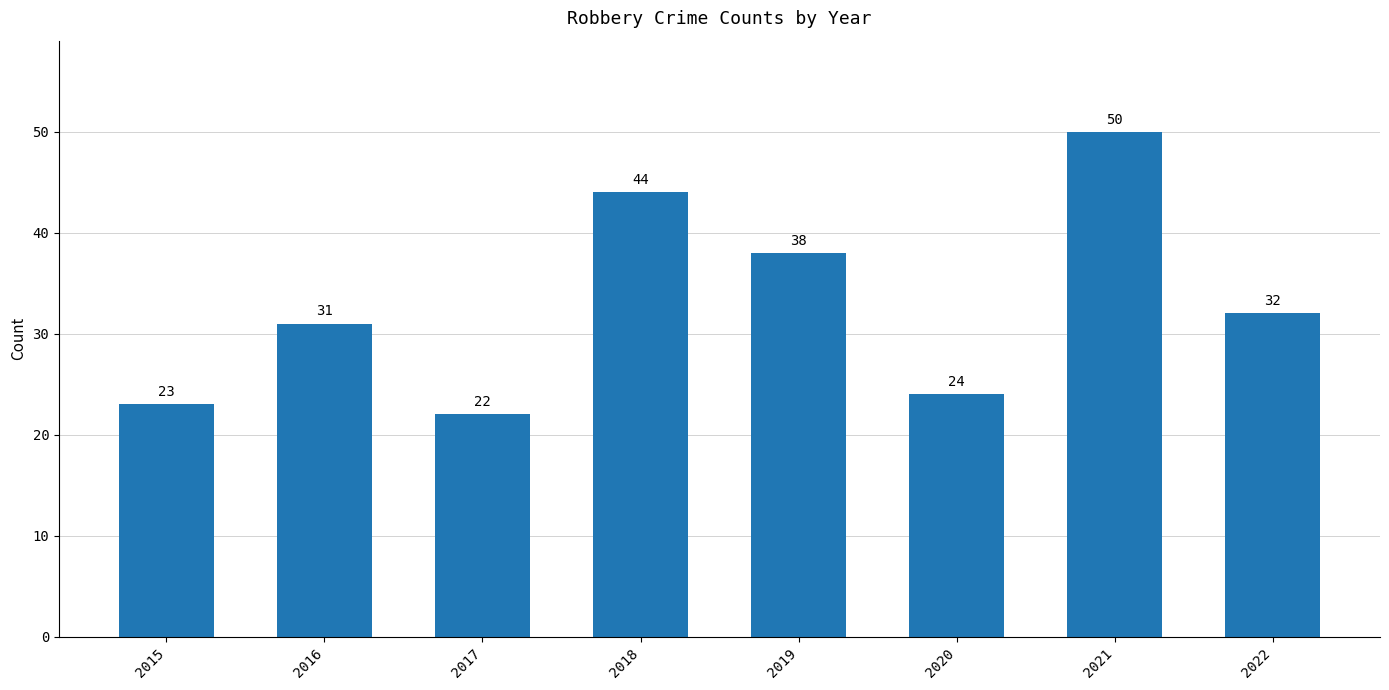

What is the value of the 3rd bar from the left?

22